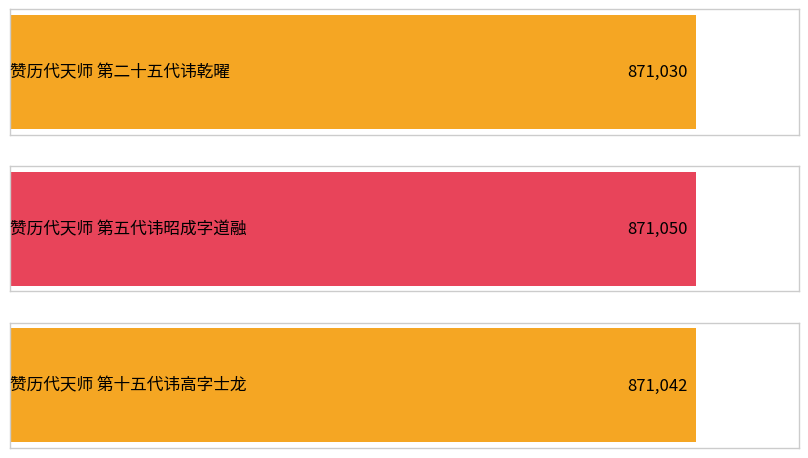

List the labels in order of value, smallest first.

赞历代天师 第二十五代讳乾曜, 赞历代天师 第十五代讳高字士龙, 赞历代天师 第五代讳昭成字道融